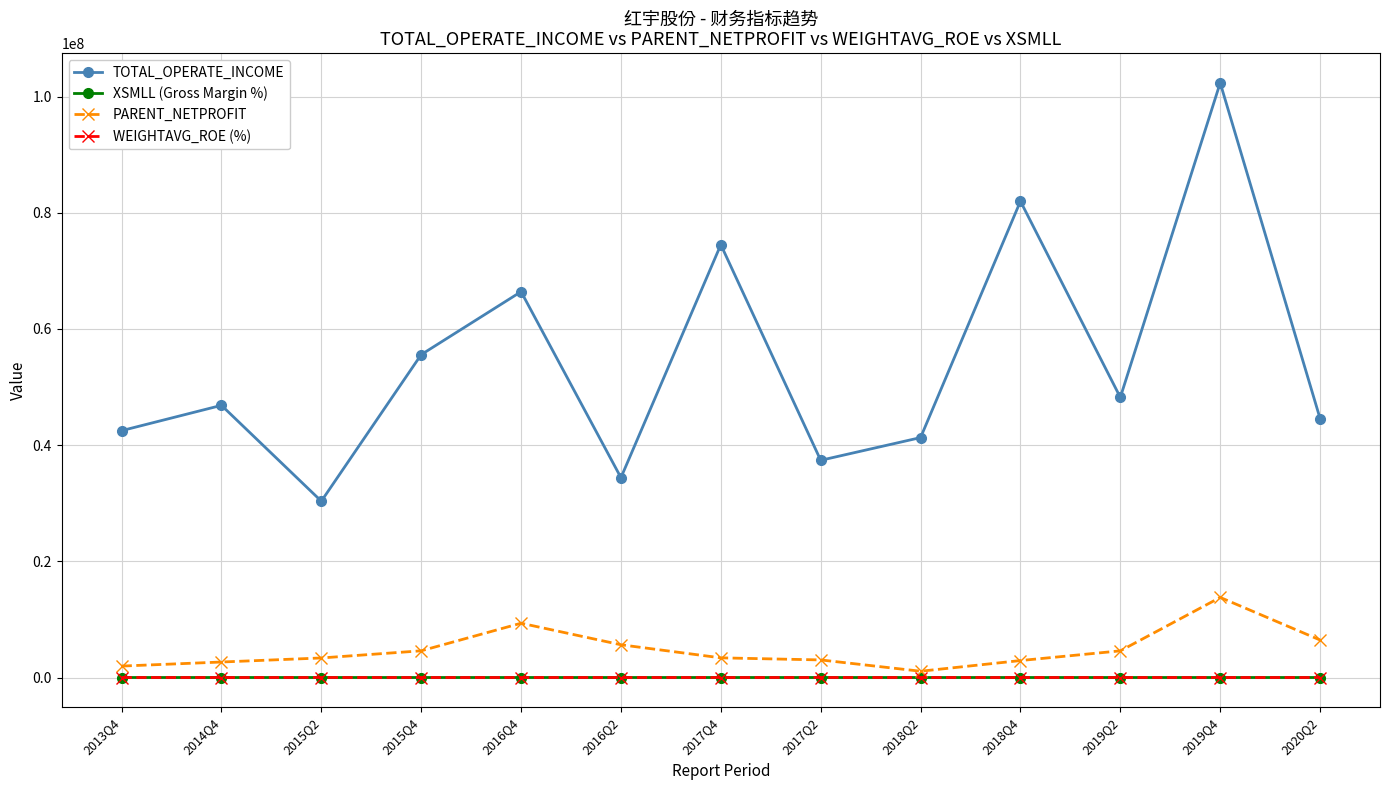

At which category does TOTAL_OPERATE_INCOME reach its first local valley?

2015Q2